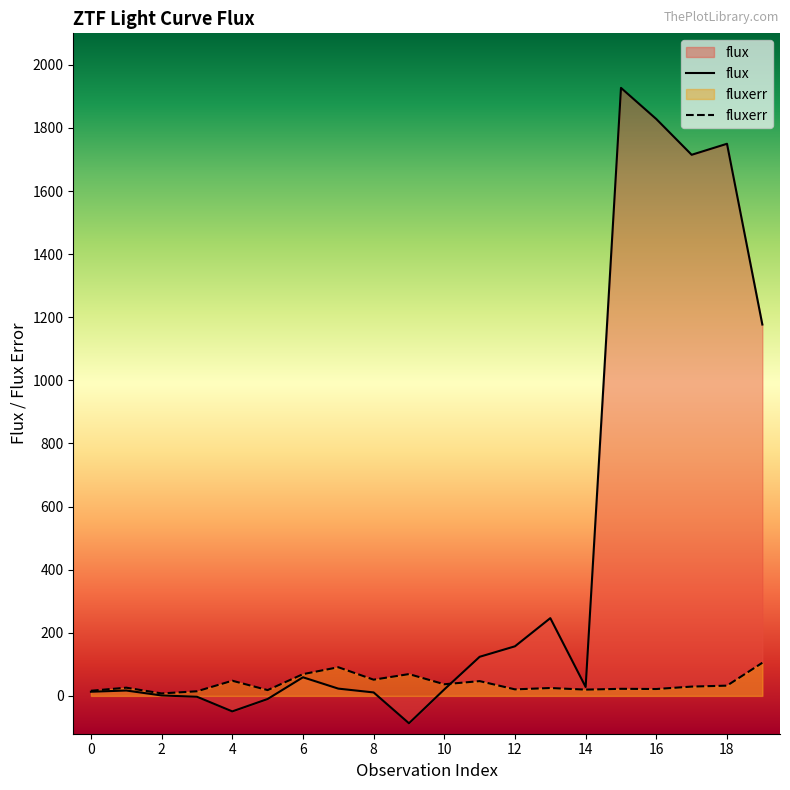

In flux, how many points are lower than both neighbors (excluding endpoints)?

4